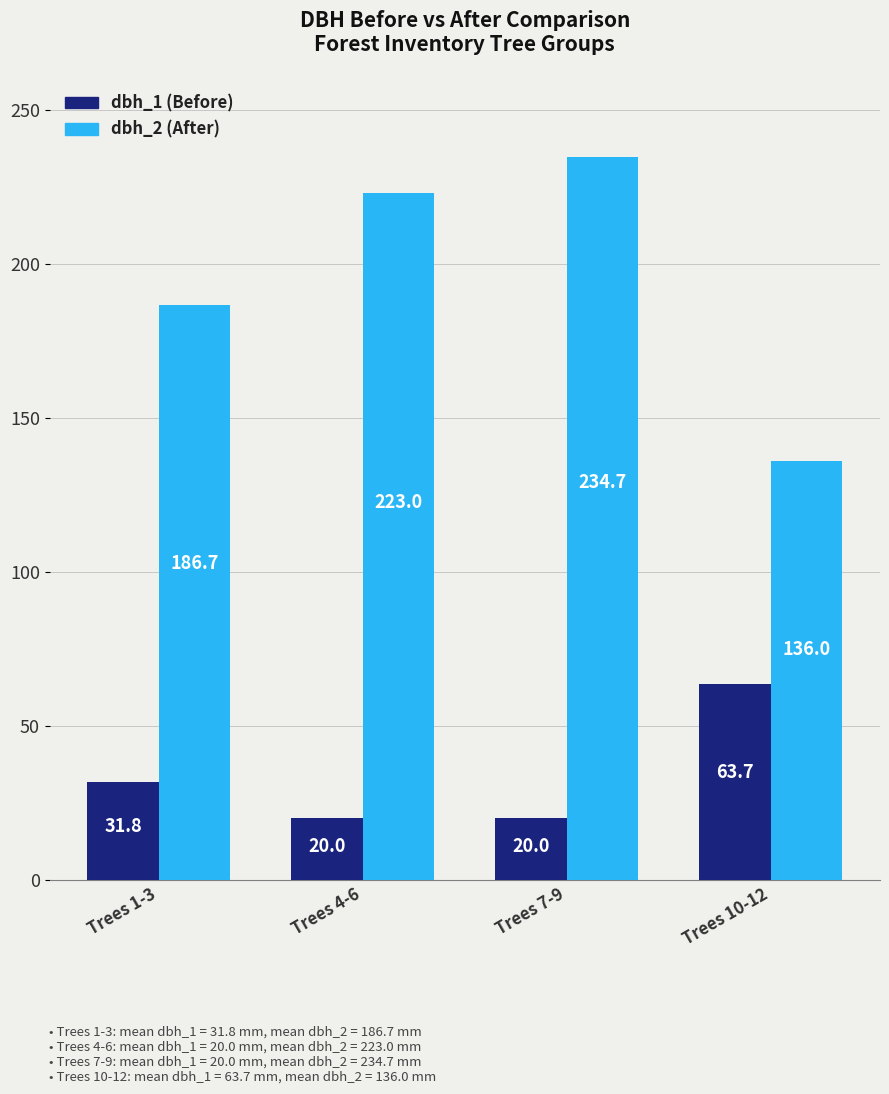

What is the minimum value shown in the chart?

20.0